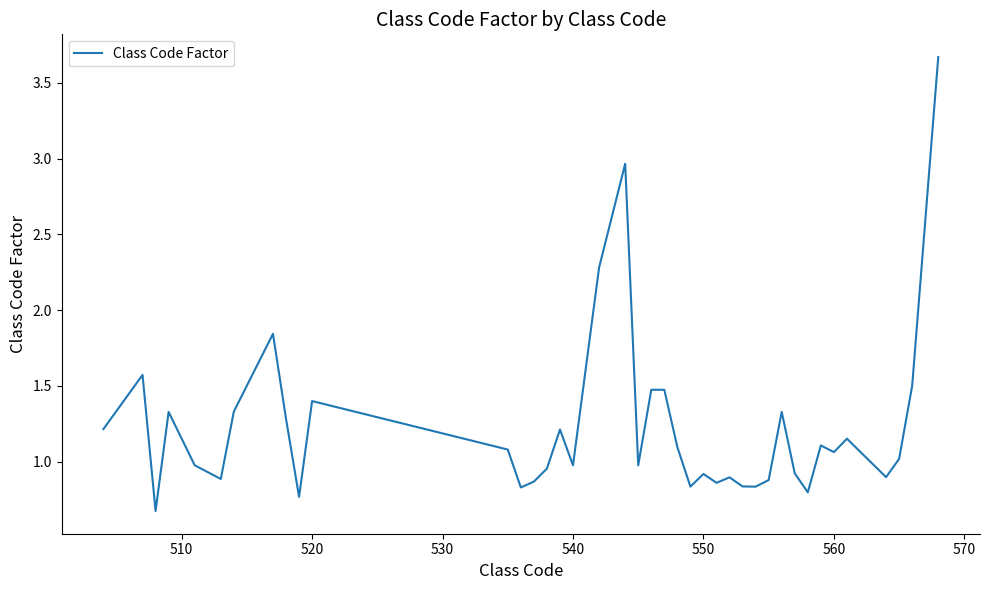

What is the smallest value displayed?

0.7